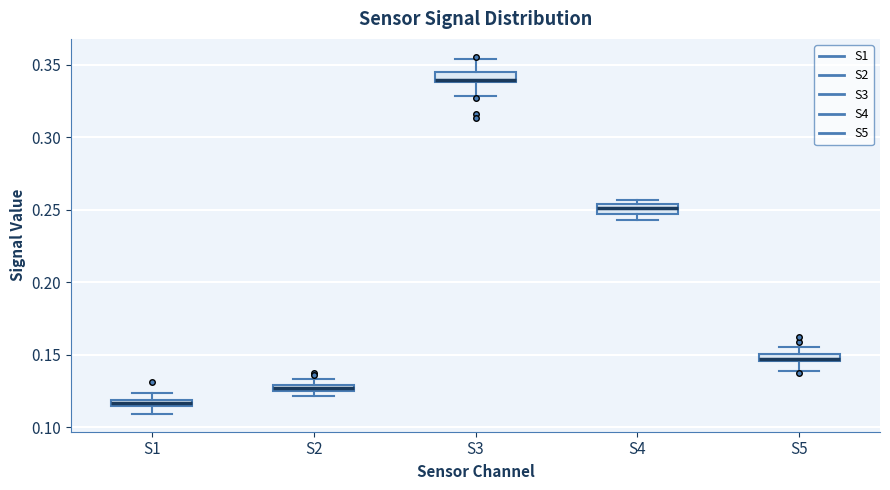

Where is the upper edge of the box for S1 on the y-axis? The values are not printed on the chart, so give them approximately, as read against the axis.

0.120